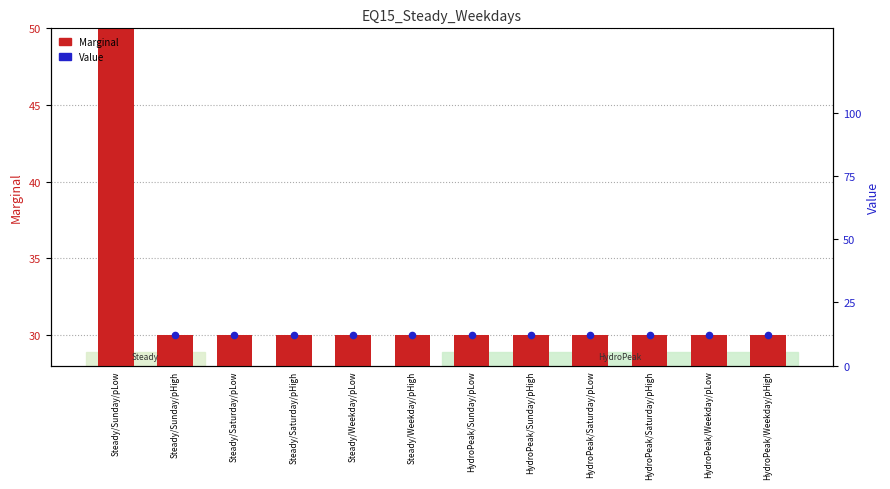

Which series contains the highest Y value?

Marginal